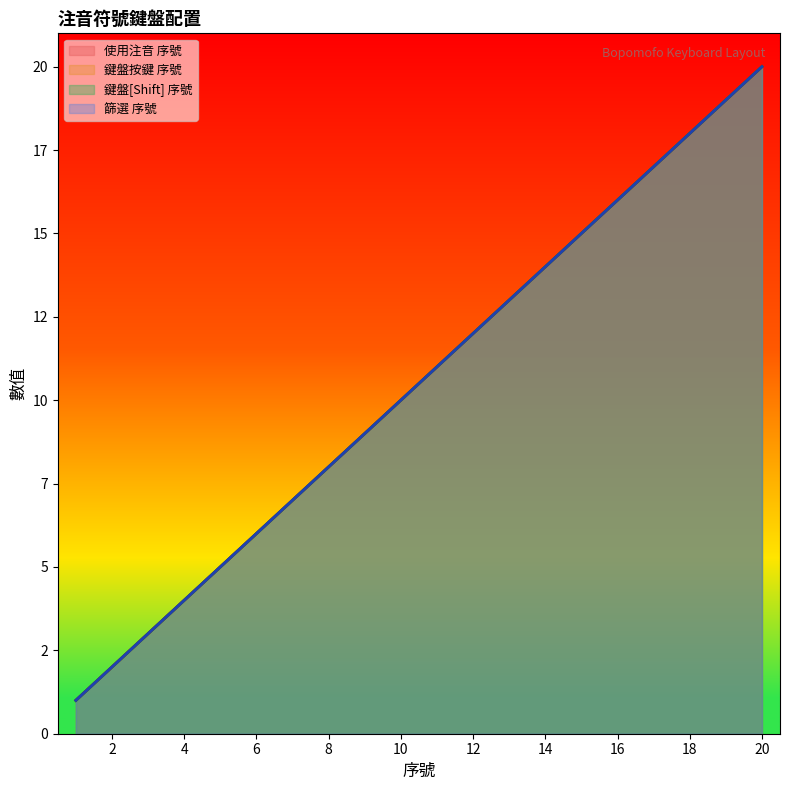

How many distinct data groups are displayed?

4